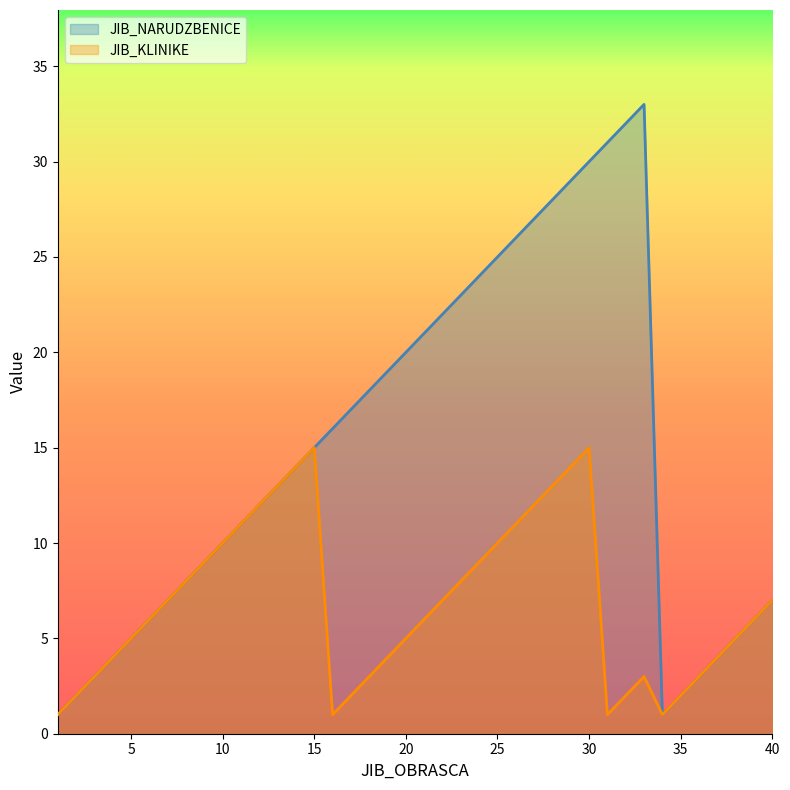

What is the maximum value shown in the chart?

33